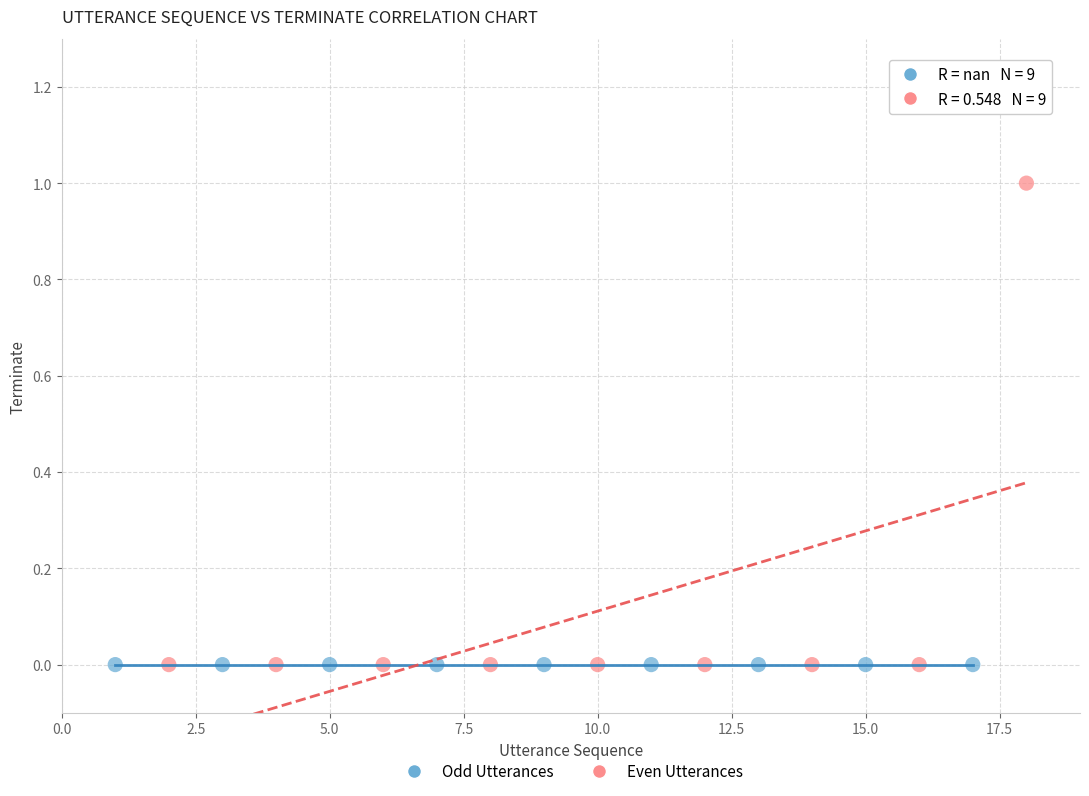

What are all the series names shown in the legend?

Odd Utterances, Even Utterances